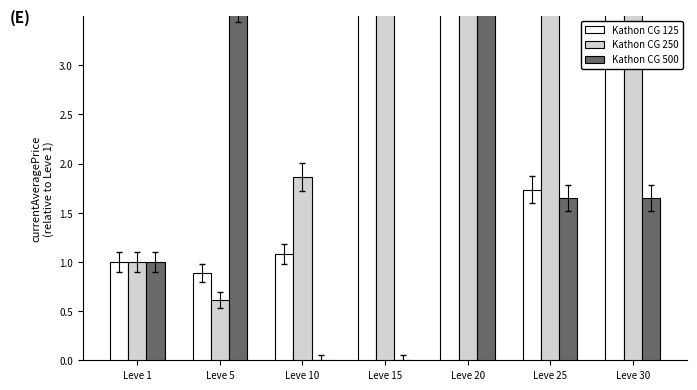

What is the sum of all Kathon CG 250 values?

31.7